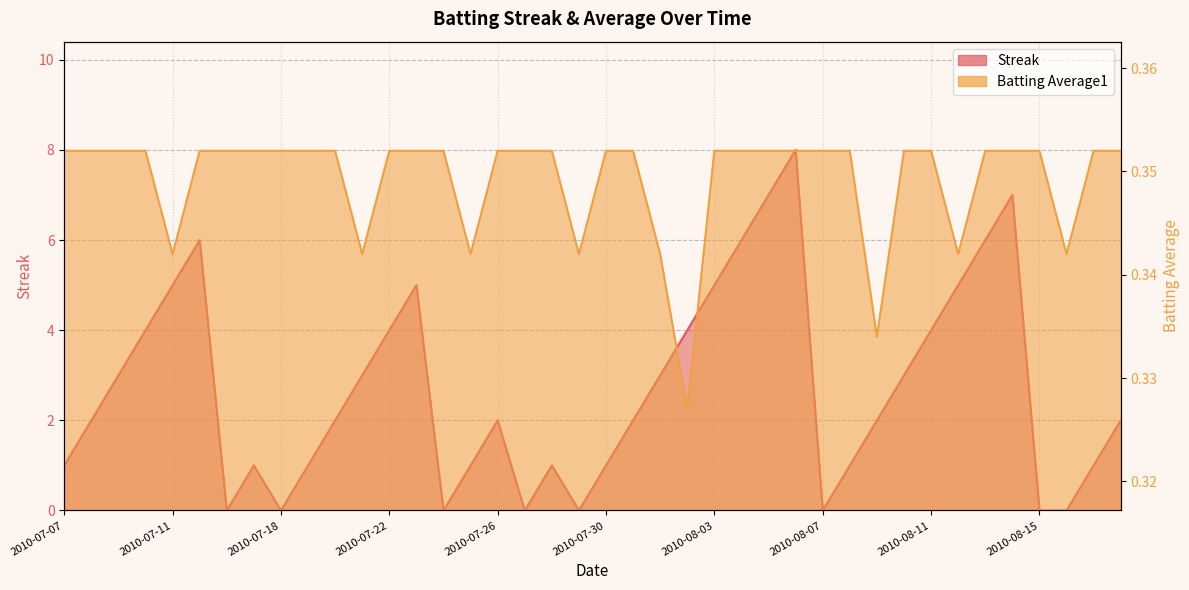

Is the value of Streak at 2010-07-22 greater than the value of Batting Average1 at 2010-08-03?

Yes